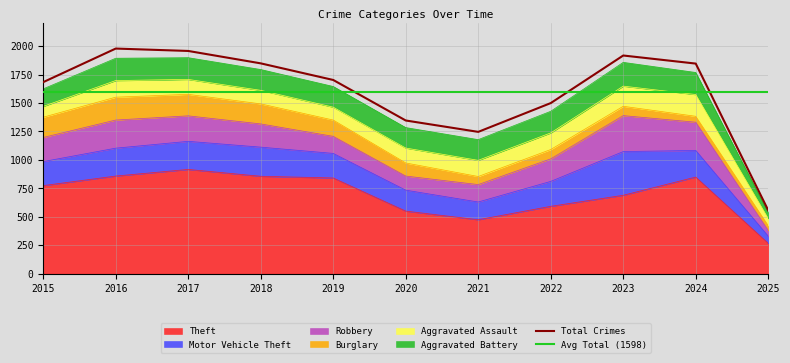

List the labels in order of Aggravated Assault value, smallest first.

2025, 2015, 2019, 2018, 2017, 2020, 2021, 2016, 2022, 2023, 2024